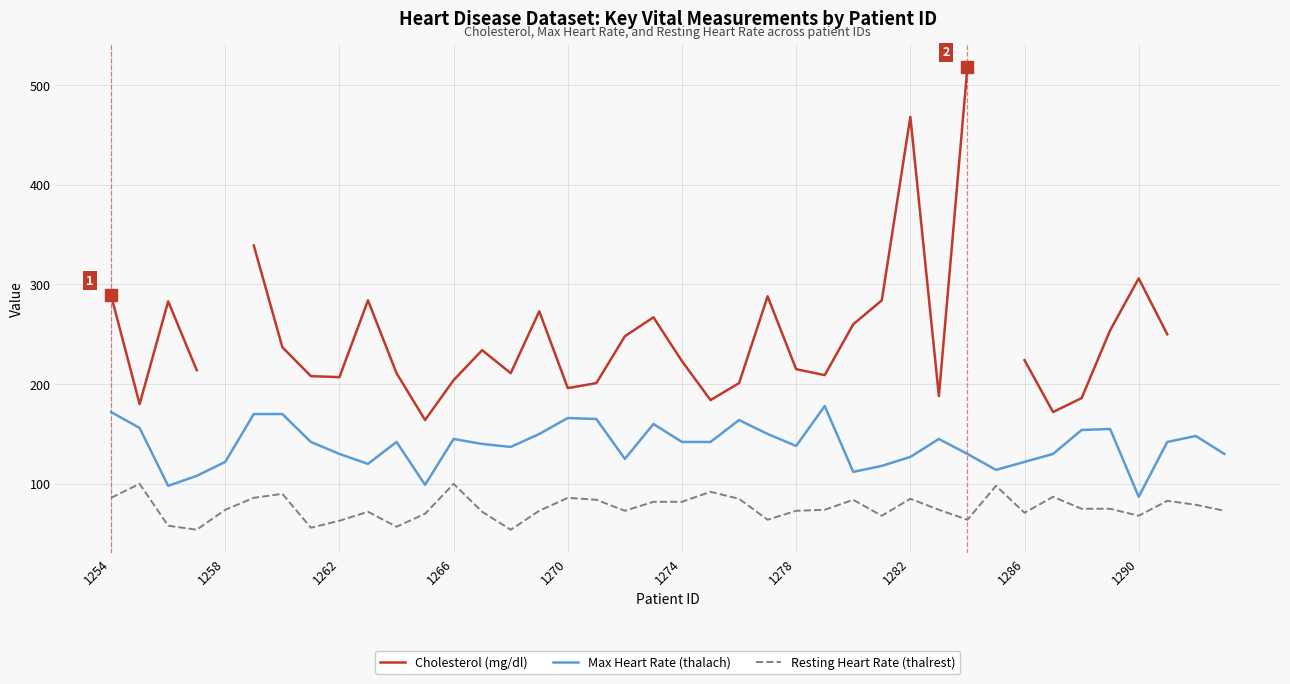

Which category has the lowest value in the Max Heart Rate (thalach) series?

1290